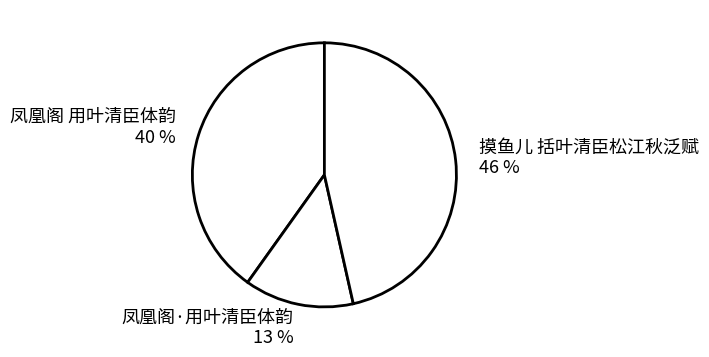

To the nearest percent, what is the average slice percentage?

33%